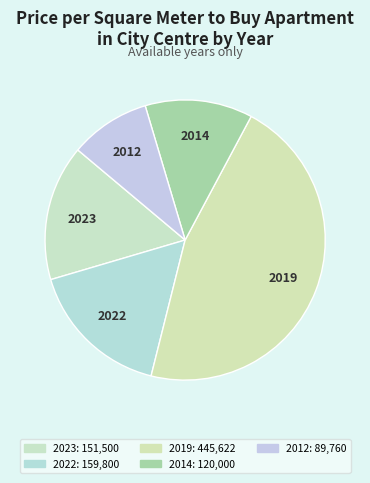

Between 2019 and 2012, which is larger?

2019